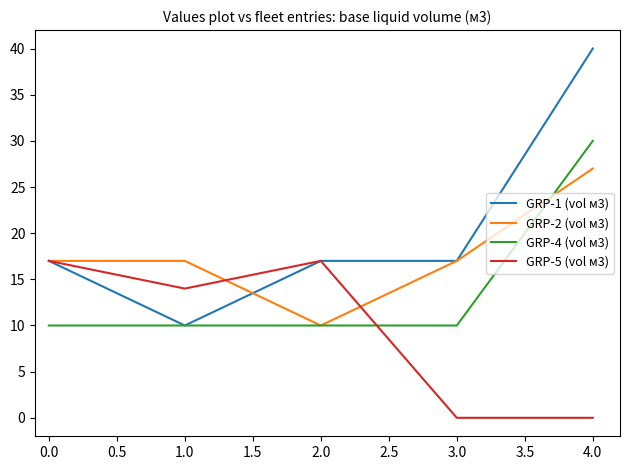

Reading right to left, extract all data points from this chart.

GRP-1 (vol м3): 40	17	17	10	17
GRP-2 (vol м3): 27	17	10	17	17
GRP-4 (vol м3): 30	10	10	10	10
GRP-5 (vol м3): 0	0	17	14	17